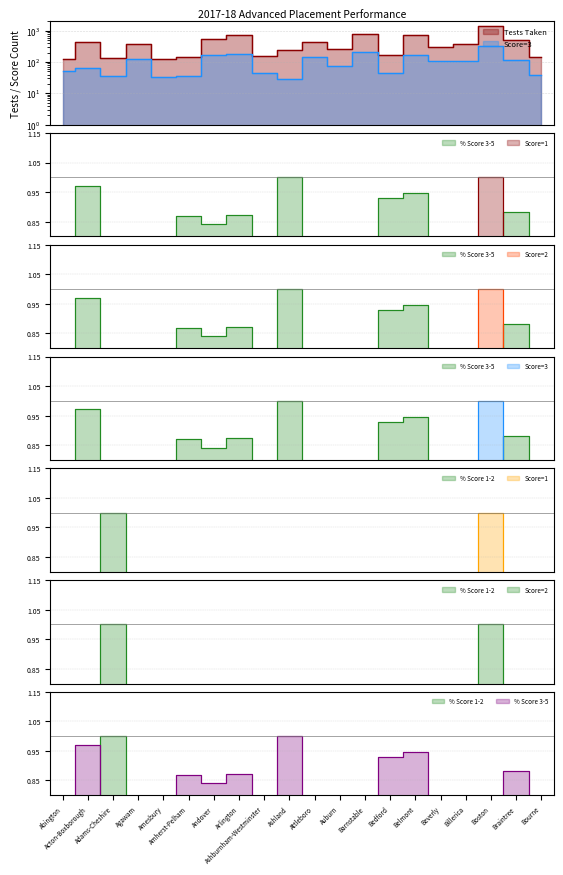

What is the total value across all series at Ashland?

278.0